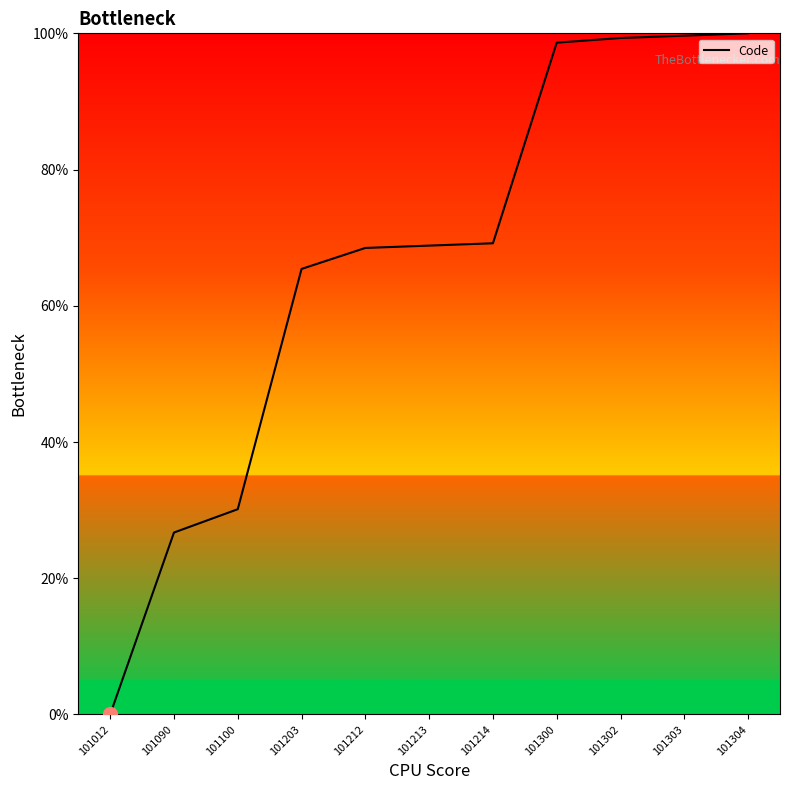

What is the difference between the maximum and second lowest values?

73.3